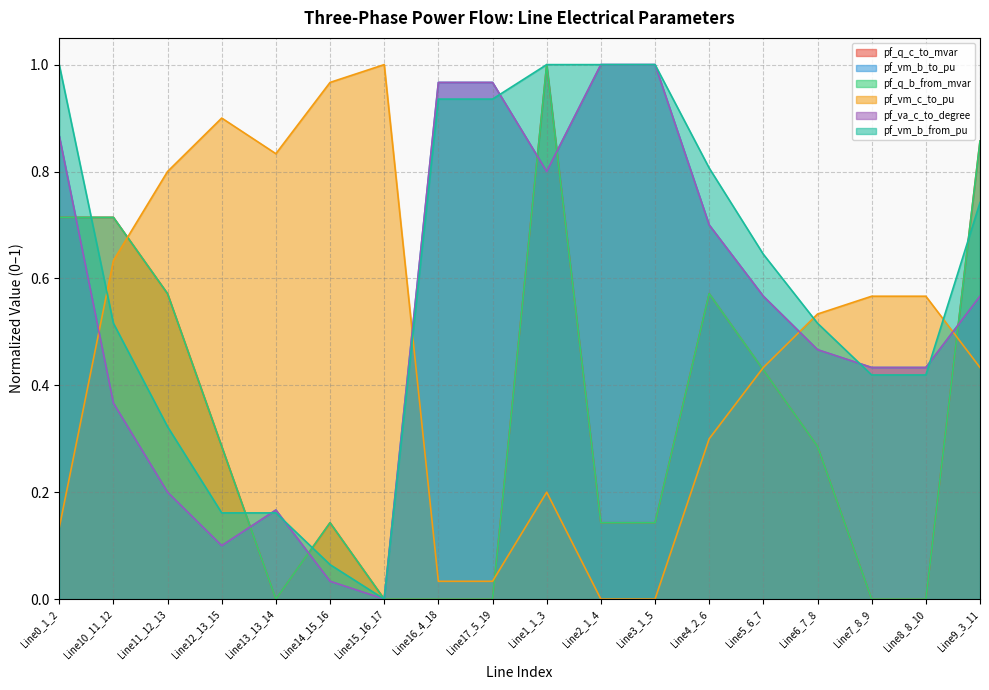

Between which two adjacent categories do pf_va_c_to_degree and pf_q_b_from_mvar first intersect?

Line0_1_2 and Line10_11_12